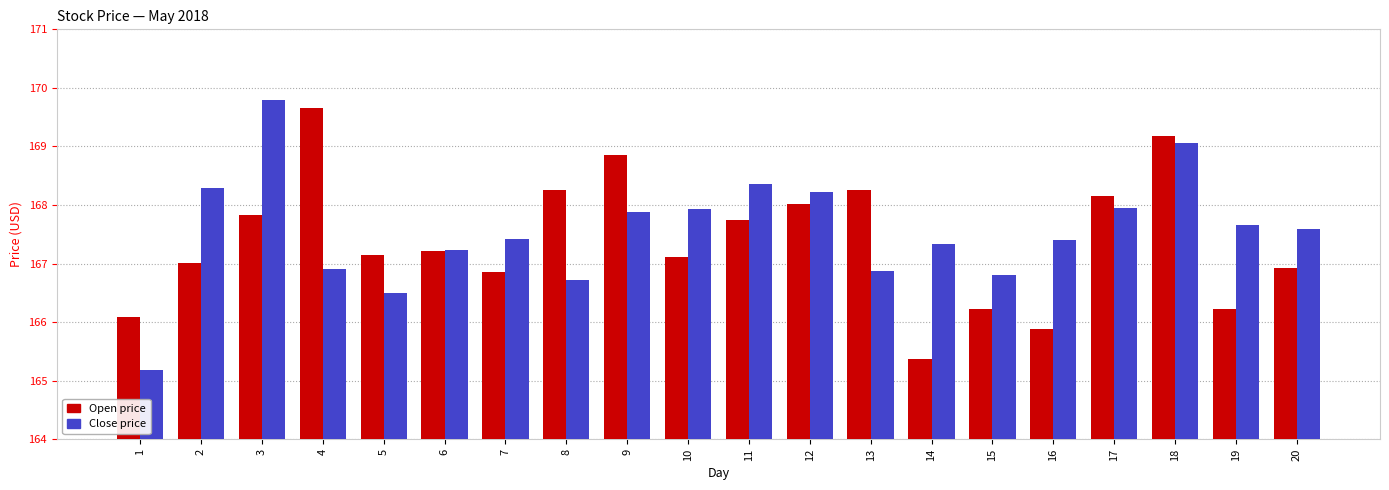

Are the bars grouped side by side (vs. stacked)?

Yes